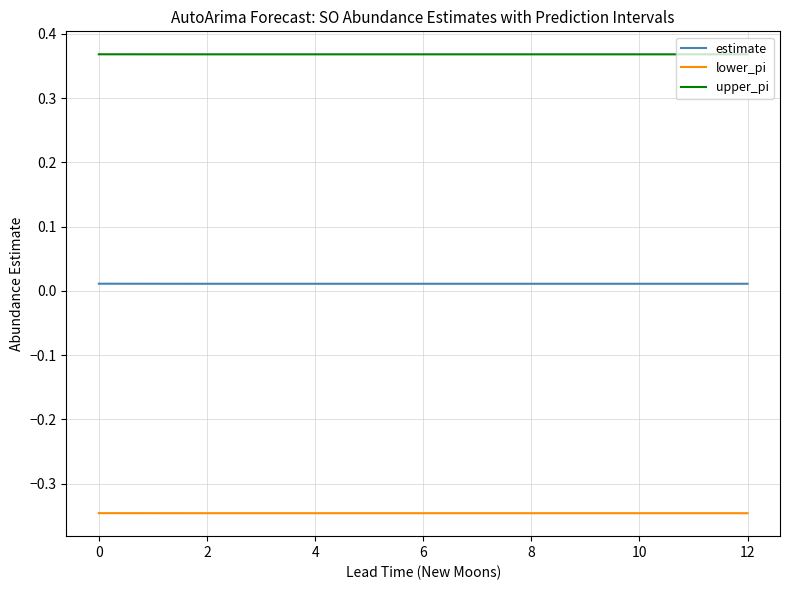

True or false: upper_pi and lower_pi intersect in this chart.

False